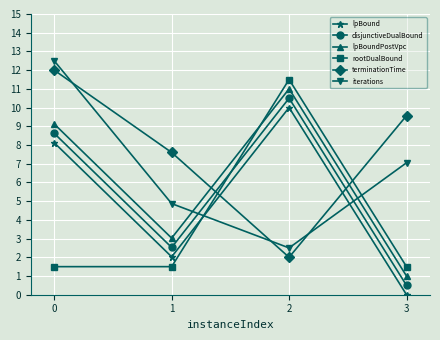

The value of rootDualBound at 0 is 1.5. True or false?

True